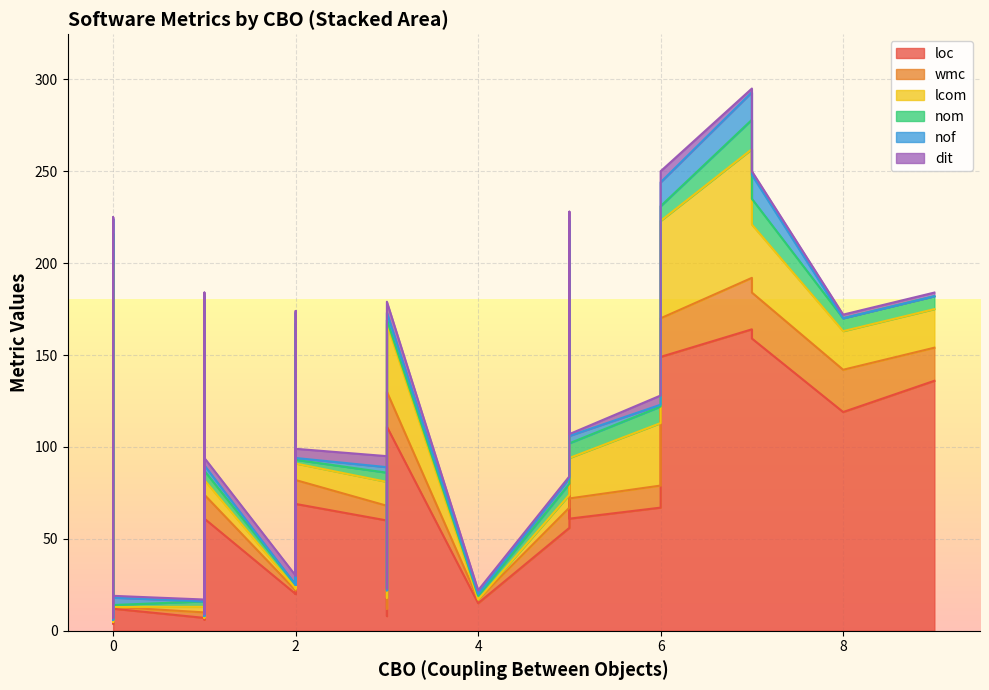

How many data points in nom are above 2?

19